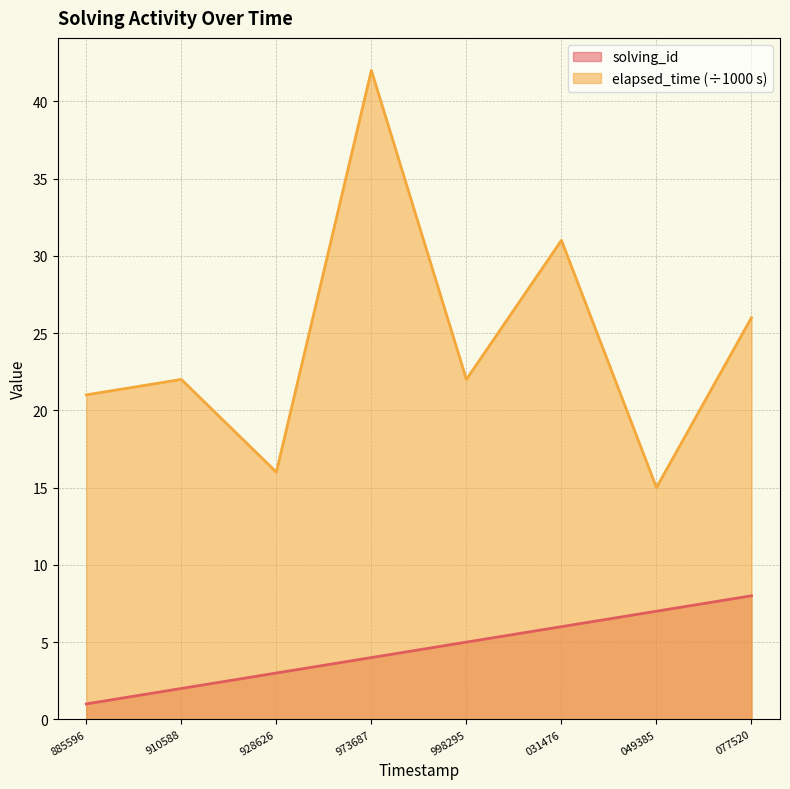

What is the difference between the maximum and minimum values in the elapsed_time series?

27